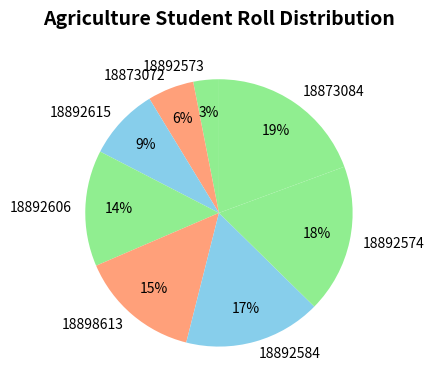

Is the sum of 18892573 and 18873084 greater than half?

No